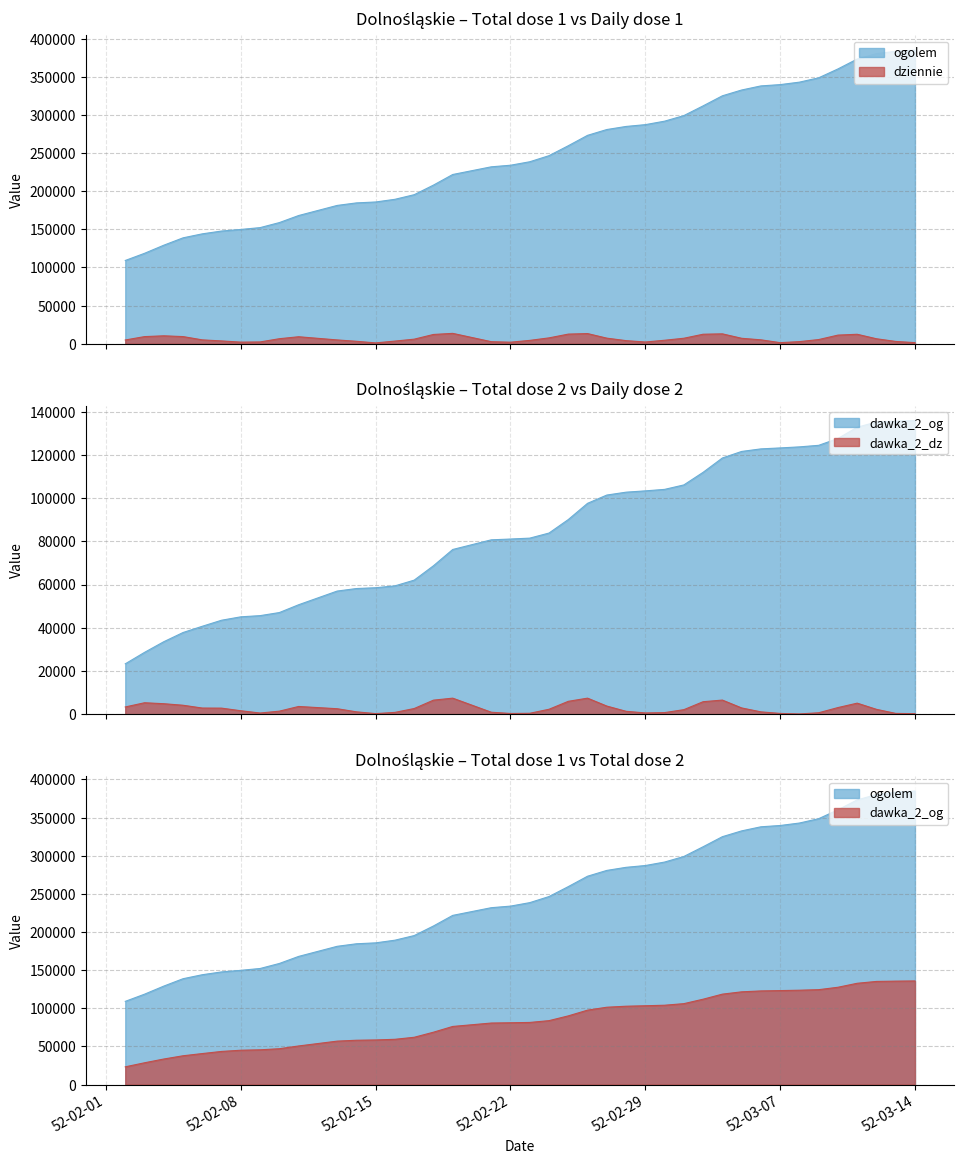

Is it true that dawka_2_dz equals 731 at 10?

False